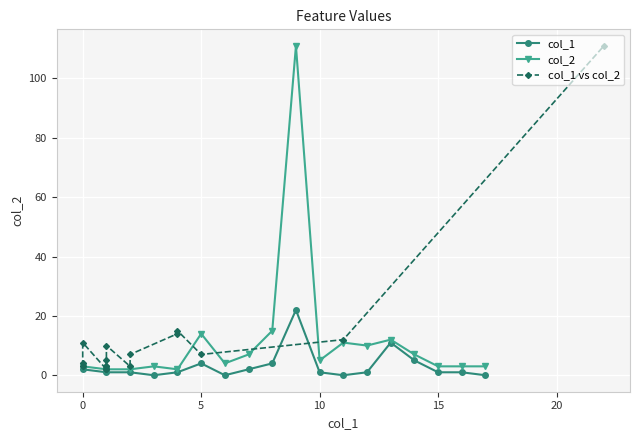

Which series has the largest range (max minus min)?

col_2